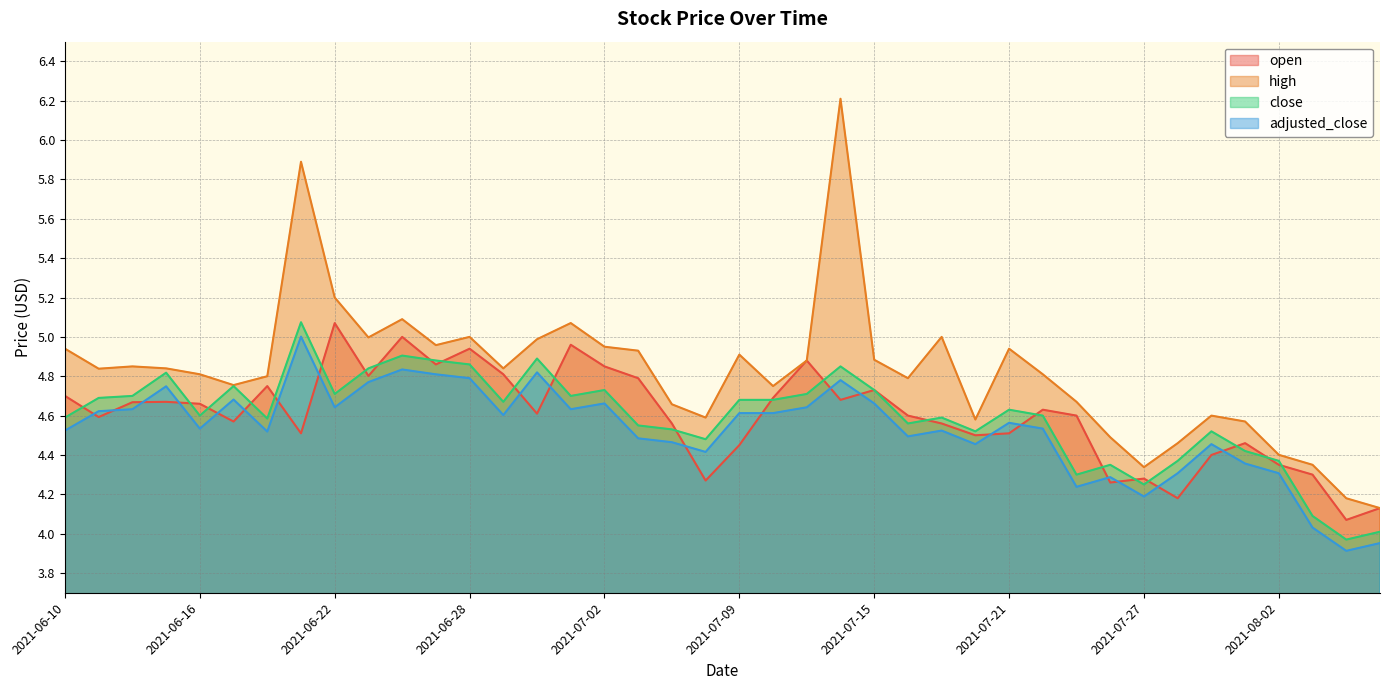

Reading right to left, extract all data points from this chart.

open: 2021-08-05=4.1	2021-08-04=4.1	2021-08-03=4.3	2021-08-02=4.3	2021-07-30=4.5	2021-07-29=4.4	2021-07-28=4.2	2021-07-27=4.3	2021-07-26=4.3	2021-07-23=4.6	2021-07-22=4.6	2021-07-21=4.5	2021-07-20=4.5	2021-07-19=4.6	2021-07-16=4.6	2021-07-15=4.7	2021-07-14=4.7	2021-07-13=4.9	2021-07-12=4.7	2021-07-09=4.5	2021-07-08=4.3	2021-07-07=4.6	2021-07-06=4.8	2021-07-02=4.8	2021-07-01=5.0	2021-06-30=4.6	2021-06-29=4.8	2021-06-28=4.9	2021-06-25=4.9	2021-06-24=5.0	2021-06-23=4.8	2021-06-22=5.1	2021-06-21=4.5	2021-06-18=4.8	2021-06-17=4.6	2021-06-16=4.7	2021-06-15=4.7	2021-06-14=4.7	2021-06-11=4.6	2021-06-10=4.7
high: 2021-08-05=4.1	2021-08-04=4.2	2021-08-03=4.3	2021-08-02=4.4	2021-07-30=4.6	2021-07-29=4.6	2021-07-28=4.5	2021-07-27=4.3	2021-07-26=4.5	2021-07-23=4.7	2021-07-22=4.8	2021-07-21=4.9	2021-07-20=4.6	2021-07-19=5.0	2021-07-16=4.8	2021-07-15=4.9	2021-07-14=6.2	2021-07-13=4.9	2021-07-12=4.8	2021-07-09=4.9	2021-07-08=4.6	2021-07-07=4.7	2021-07-06=4.9	2021-07-02=5.0	2021-07-01=5.1	2021-06-30=5.0	2021-06-29=4.8	2021-06-28=5.0	2021-06-25=5.0	2021-06-24=5.1	2021-06-23=5.0	2021-06-22=5.2	2021-06-21=5.9	2021-06-18=4.8	2021-06-17=4.8	2021-06-16=4.8	2021-06-15=4.8	2021-06-14=4.8	2021-06-11=4.8	2021-06-10=4.9
close: 2021-08-05=4.0	2021-08-04=4.0	2021-08-03=4.1	2021-08-02=4.4	2021-07-30=4.4	2021-07-29=4.5	2021-07-28=4.4	2021-07-27=4.2	2021-07-26=4.3	2021-07-23=4.3	2021-07-22=4.6	2021-07-21=4.6	2021-07-20=4.5	2021-07-19=4.6	2021-07-16=4.6	2021-07-15=4.7	2021-07-14=4.8	2021-07-13=4.7	2021-07-12=4.7	2021-07-09=4.7	2021-07-08=4.5	2021-07-07=4.5	2021-07-06=4.5	2021-07-02=4.7	2021-07-01=4.7	2021-06-30=4.9	2021-06-29=4.7	2021-06-28=4.9	2021-06-25=4.9	2021-06-24=4.9	2021-06-23=4.8	2021-06-22=4.7	2021-06-21=5.1	2021-06-18=4.6	2021-06-17=4.8	2021-06-16=4.6	2021-06-15=4.8	2021-06-14=4.7	2021-06-11=4.7	2021-06-10=4.6
adjusted_close: 2021-08-05=4.0	2021-08-04=3.9	2021-08-03=4.0	2021-08-02=4.3	2021-07-30=4.4	2021-07-29=4.5	2021-07-28=4.3	2021-07-27=4.2	2021-07-26=4.3	2021-07-23=4.2	2021-07-22=4.5	2021-07-21=4.6	2021-07-20=4.5	2021-07-19=4.5	2021-07-16=4.5	2021-07-15=4.7	2021-07-14=4.8	2021-07-13=4.6	2021-07-12=4.6	2021-07-09=4.6	2021-07-08=4.4	2021-07-07=4.5	2021-07-06=4.5	2021-07-02=4.7	2021-07-01=4.6	2021-06-30=4.8	2021-06-29=4.6	2021-06-28=4.8	2021-06-25=4.8	2021-06-24=4.8	2021-06-23=4.8	2021-06-22=4.6	2021-06-21=5.0	2021-06-18=4.5	2021-06-17=4.7	2021-06-16=4.5	2021-06-15=4.7	2021-06-14=4.6	2021-06-11=4.6	2021-06-10=4.5